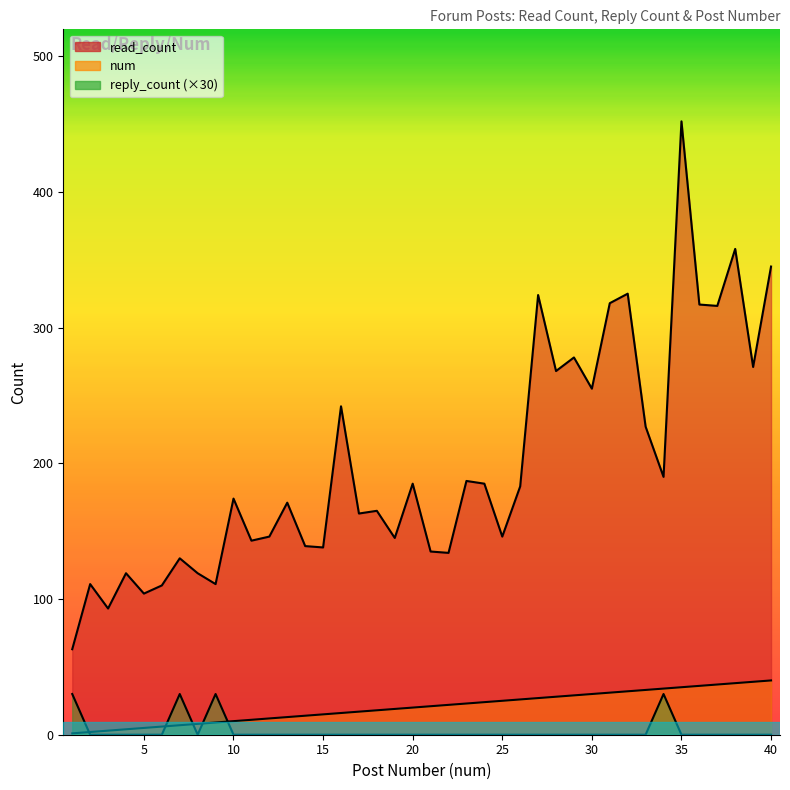

Where is the first local maximum for reply_count?

7